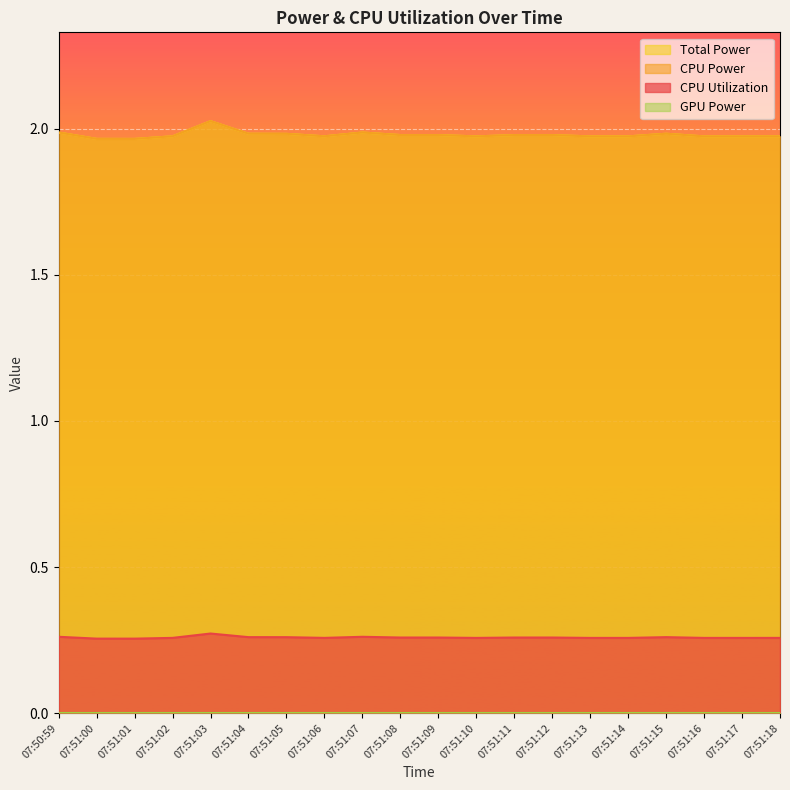

The CPU Utilization series shows 0.3 at 07:51:10. True or false?

True